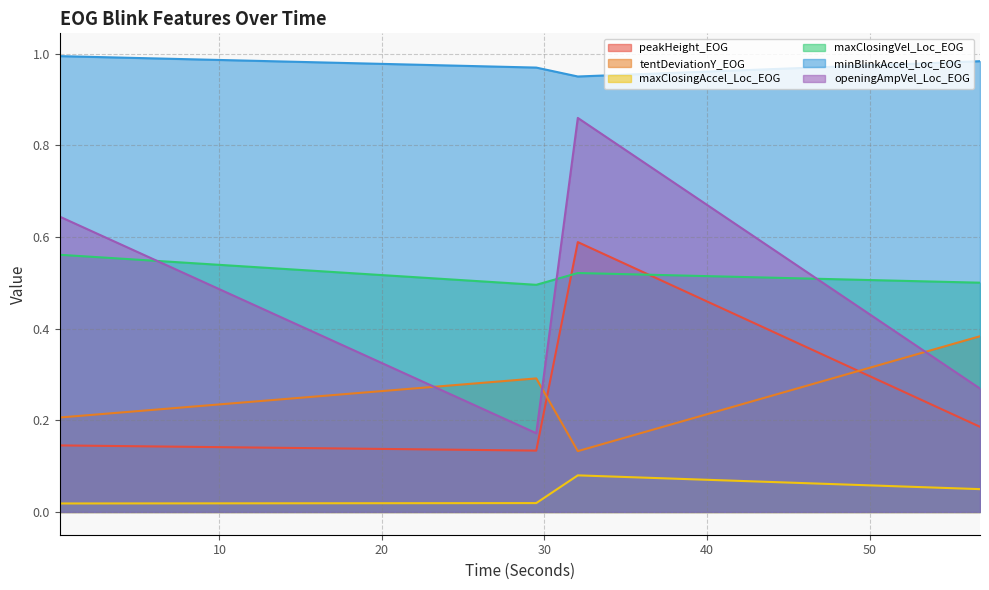

What is the value of the maxClosingAccel_Loc_EOG point at the 3rd from the left?

0.1